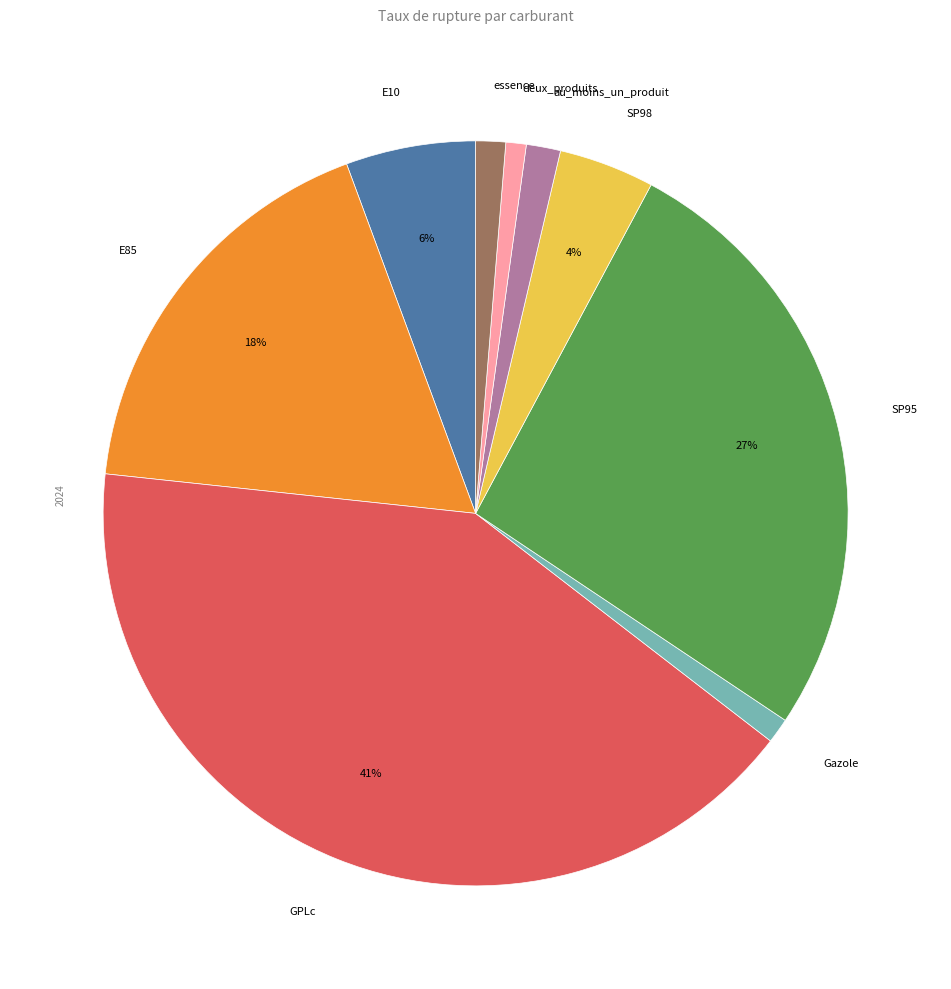

Which category has the biggest portion of the pie?

GPLc